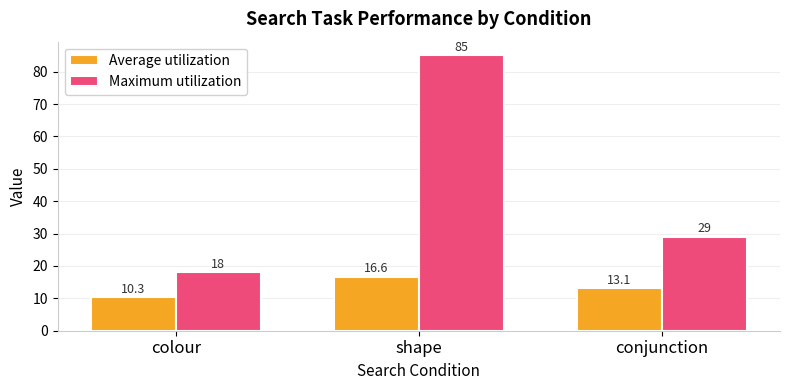

Which series changed the most between colour and shape?

Maximum utilization